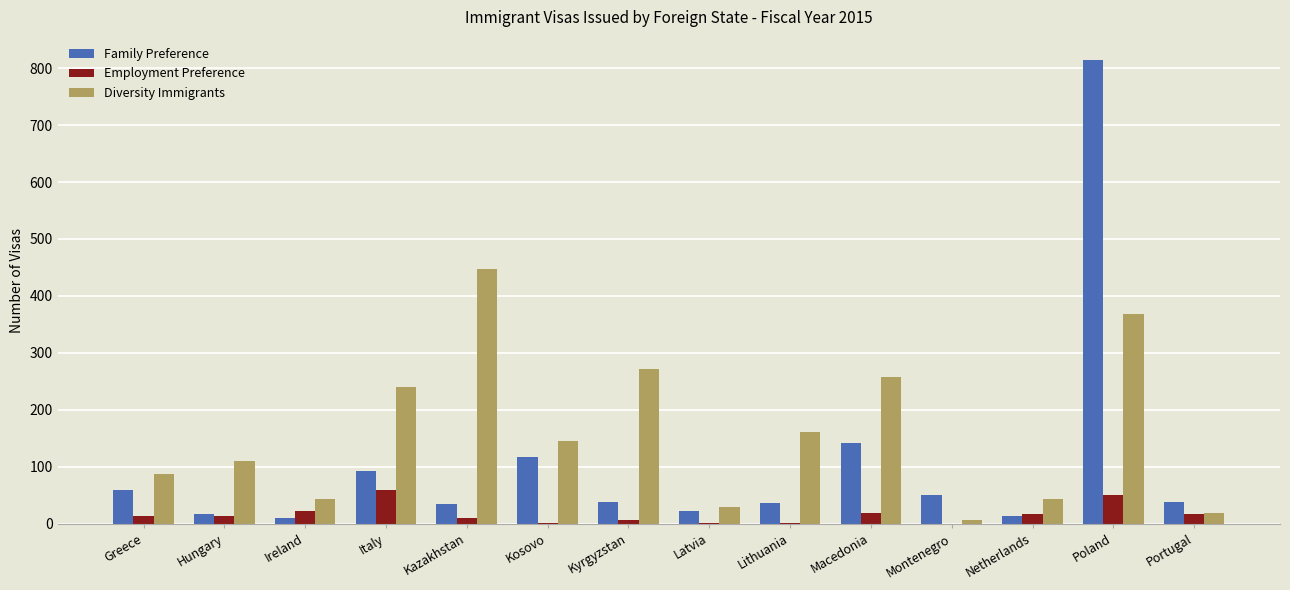

Are the bars horizontal?

No